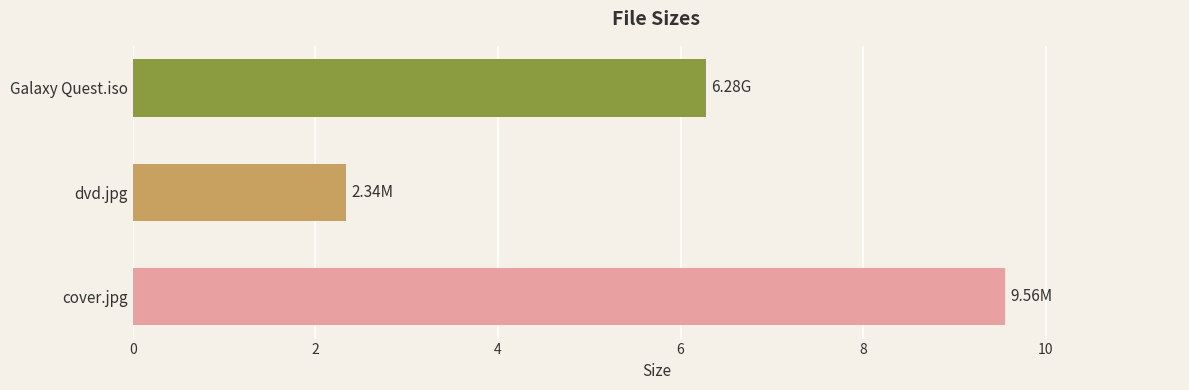

Rank the categories by value from lowest to highest.

dvd.jpg, Galaxy Quest.iso, cover.jpg